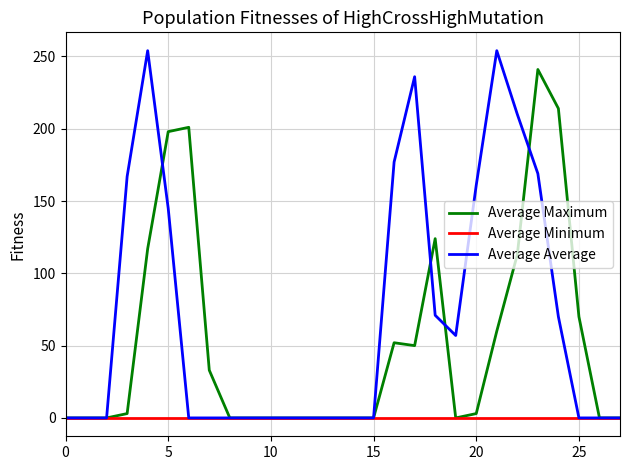

Which series has the largest range (max minus min)?

Average Average